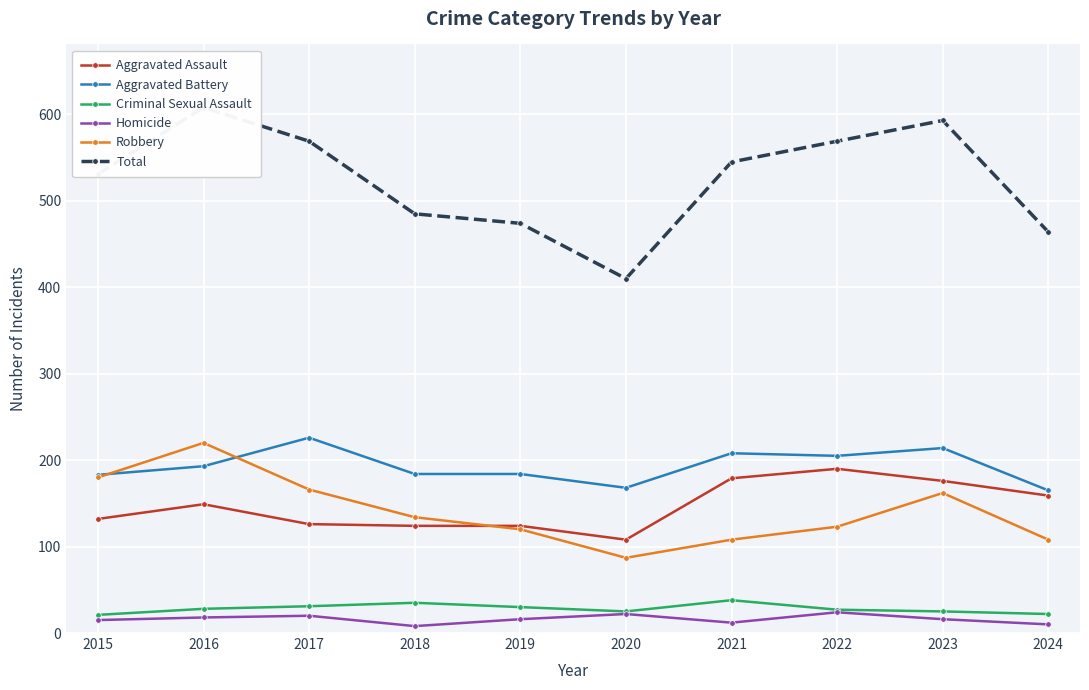

Is it true that Criminal Sexual Assault equals 21 at 2015?

True